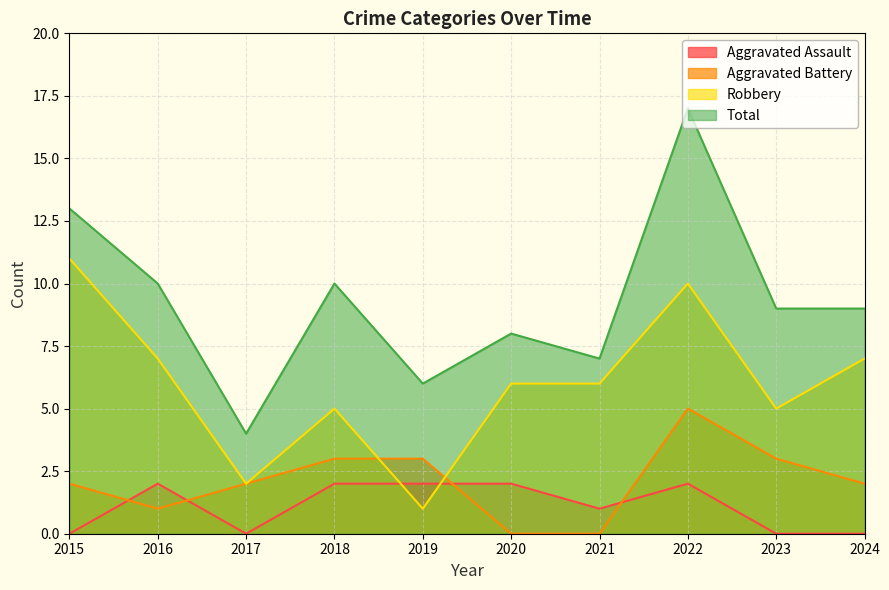

What is the difference between the maximum and minimum values in the Robbery series?

10